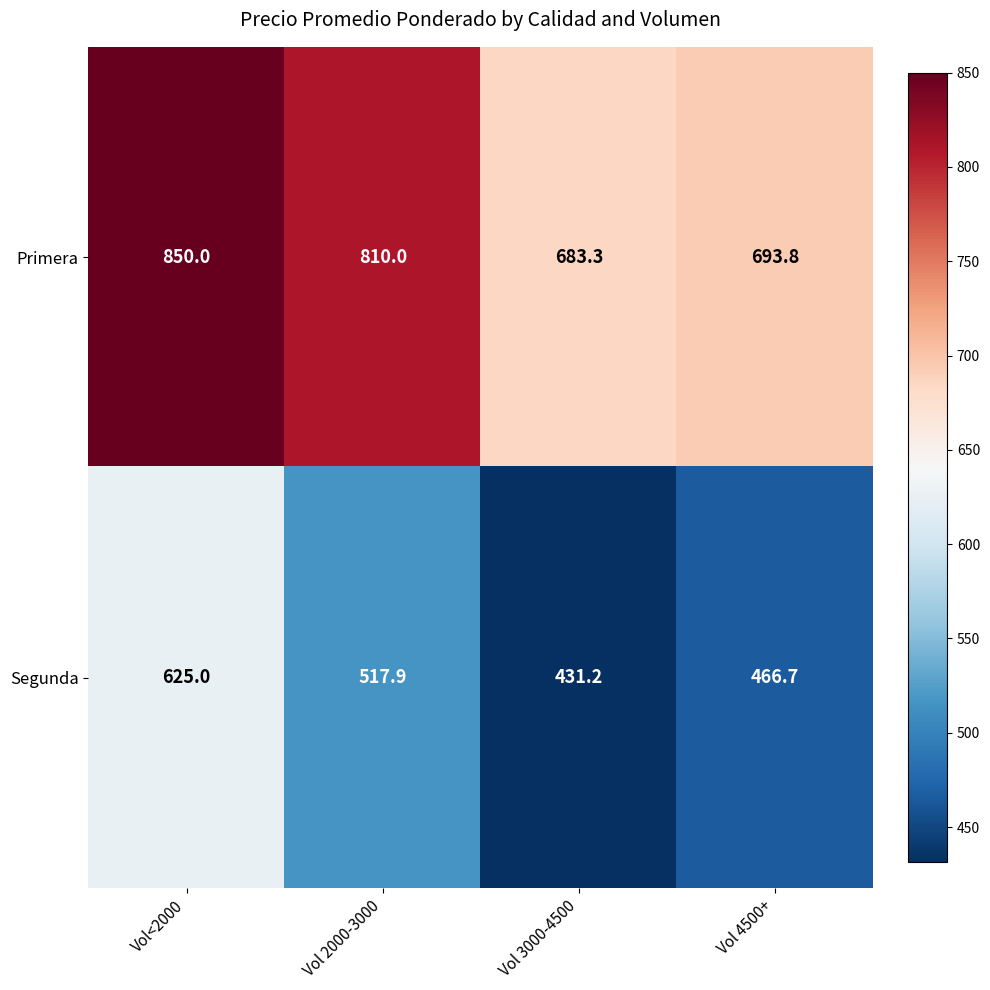

List the series in order of their overall mean, lowest first.

Segunda, Primera